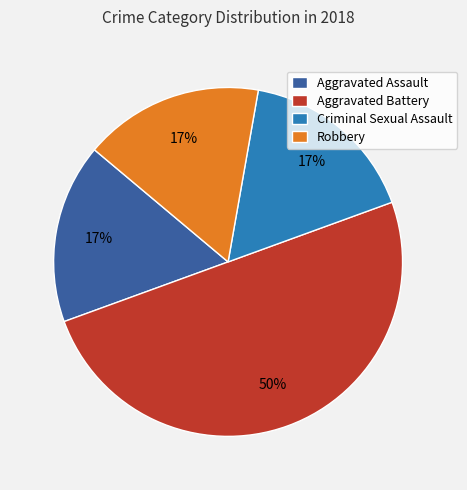

To the nearest percent, what is the difference between the largest and smallest slice percentages?

33%